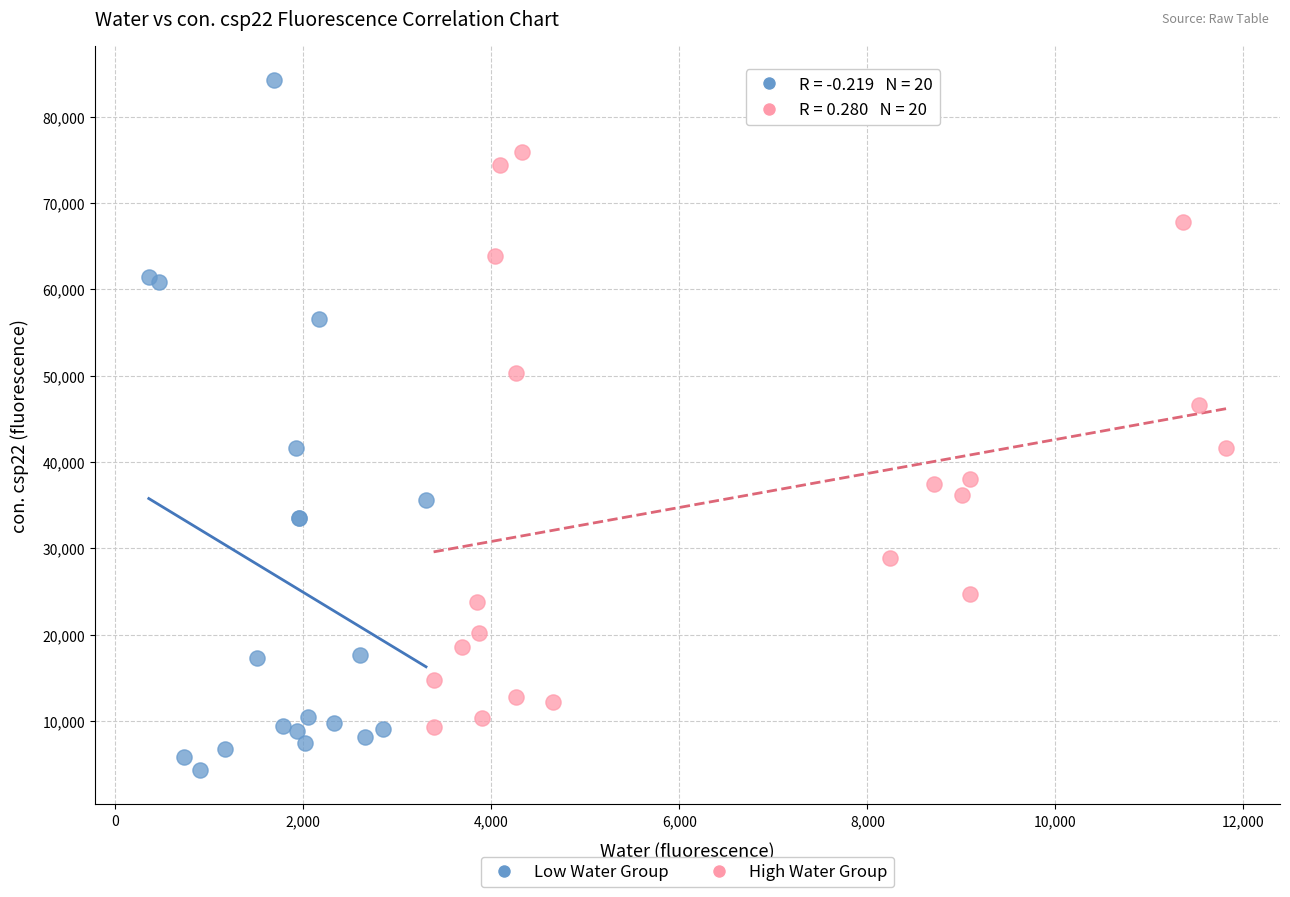

Which series contains the highest Y value?

Low Water Group